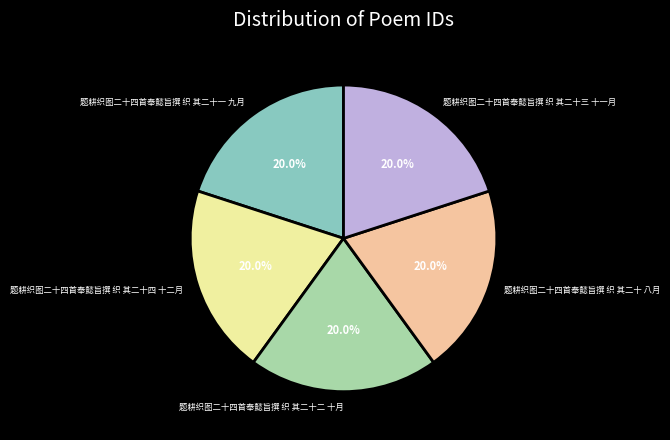

Combined, do 题耕织图二十四首奉懿旨撰 织 其二十二 十月 and 题耕织图二十四首奉懿旨撰 织 其二十 八月 account for over 50%?

No